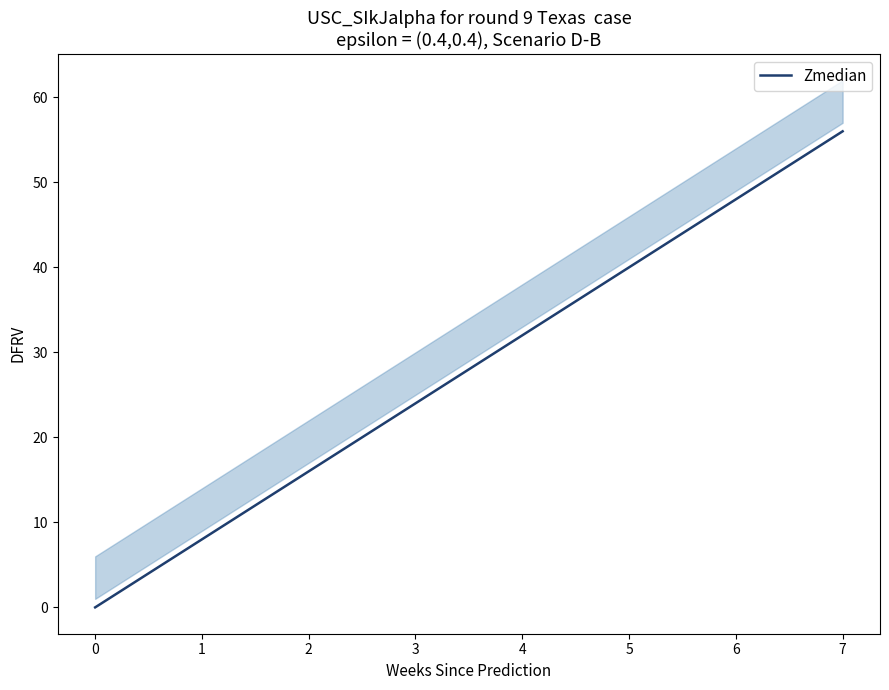

The Zmedian series shows -32 at 0. True or false?

False